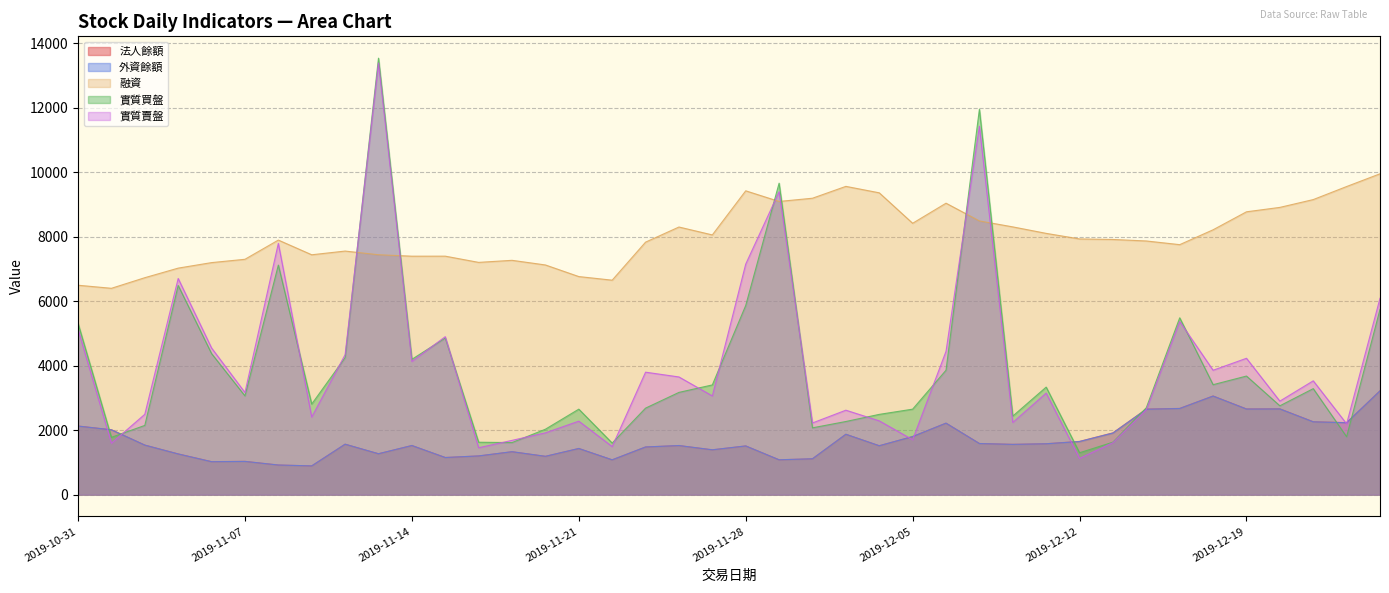

How many interior local valleys does the 法人餘額 series have?

12